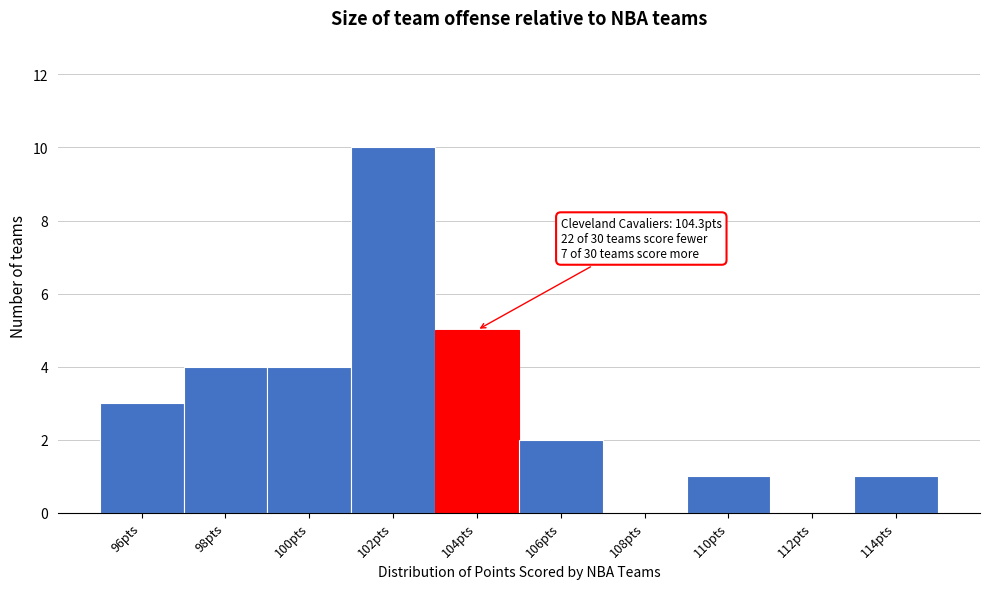

Reading right to left, extract all data points from this chart.

114pts=1	112pts=0	110pts=1	108pts=0	106pts=2	104pts=5	102pts=10	100pts=4	98pts=4	96pts=3